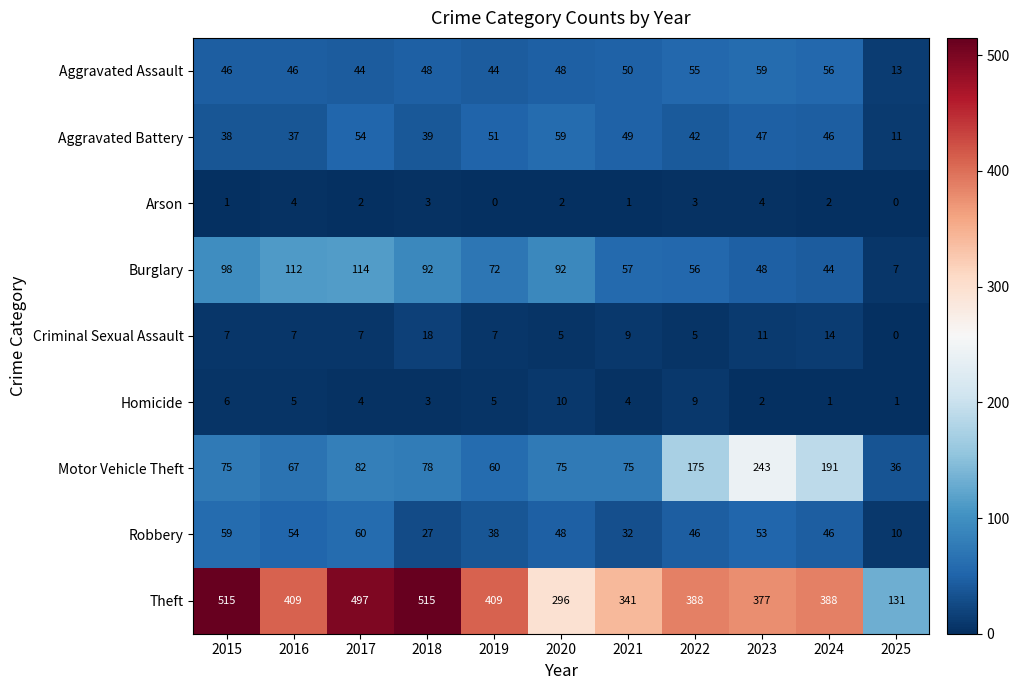

Which series has the largest total across all categories?

Theft